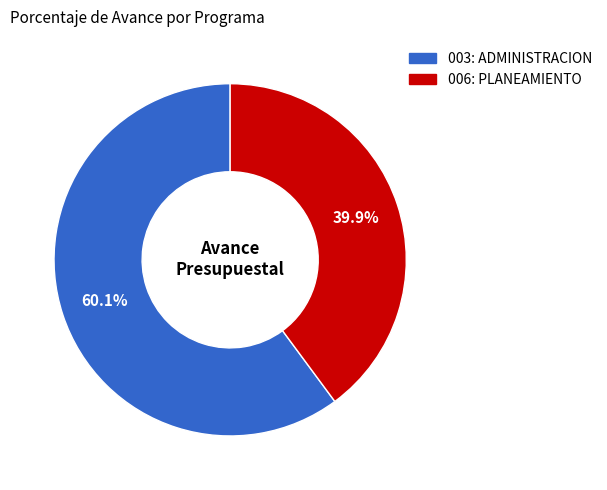

Is there a majority slice in this chart?

Yes